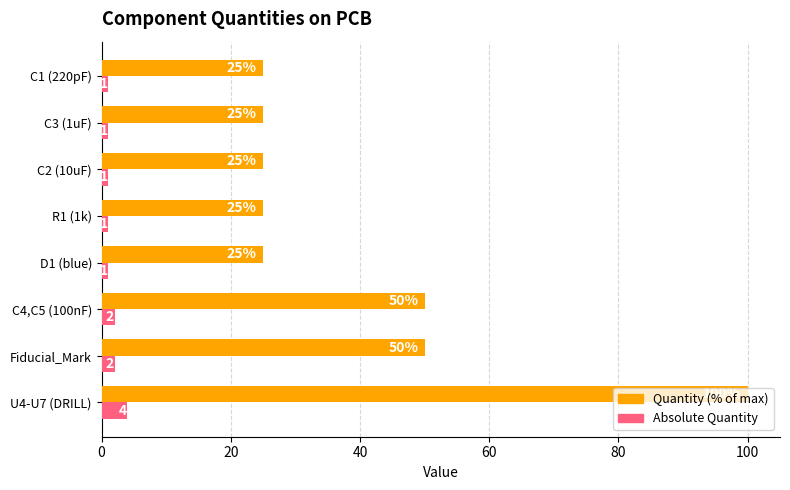

At how many categories does at least one series exceed 29?

3